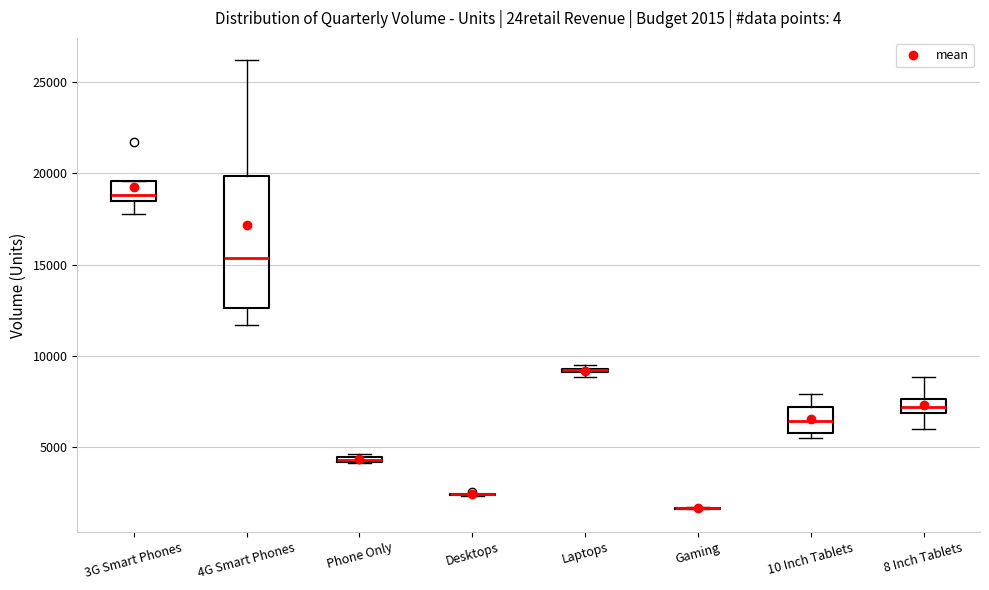

Which box is the tallest, from its lower edge to its upper edge?

4G Smart Phones